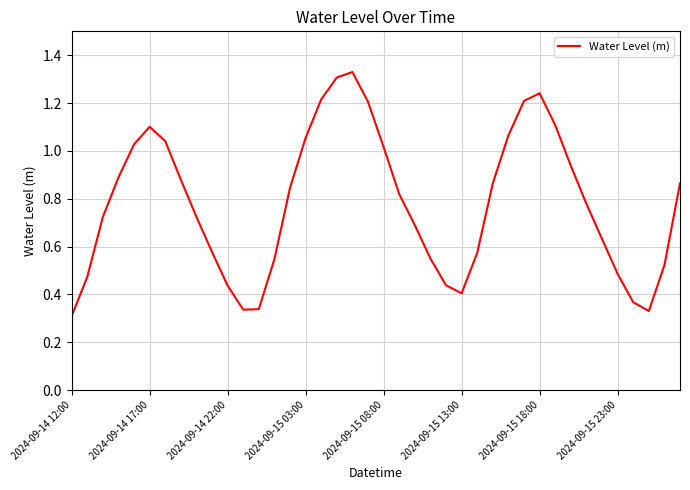

Rank the categories by value from lowest to highest.

2024-09-14 12:00, 37, 11, 12, 36, 25, 10, 24, 2024-09-14 17:00, 35, 38, 13, 23, 26, 9, 34, 22, 2024-09-14 22:00, 8, 33, 21, 14, 39, 27, 2024-09-15 23:00, 2024-09-15 03:00, 32, 20, 2024-09-15 08:00, 2024-09-15 18:00, 15, 28, 2024-09-15 13:00, 31, 19, 29, 16, 30, 17, 18